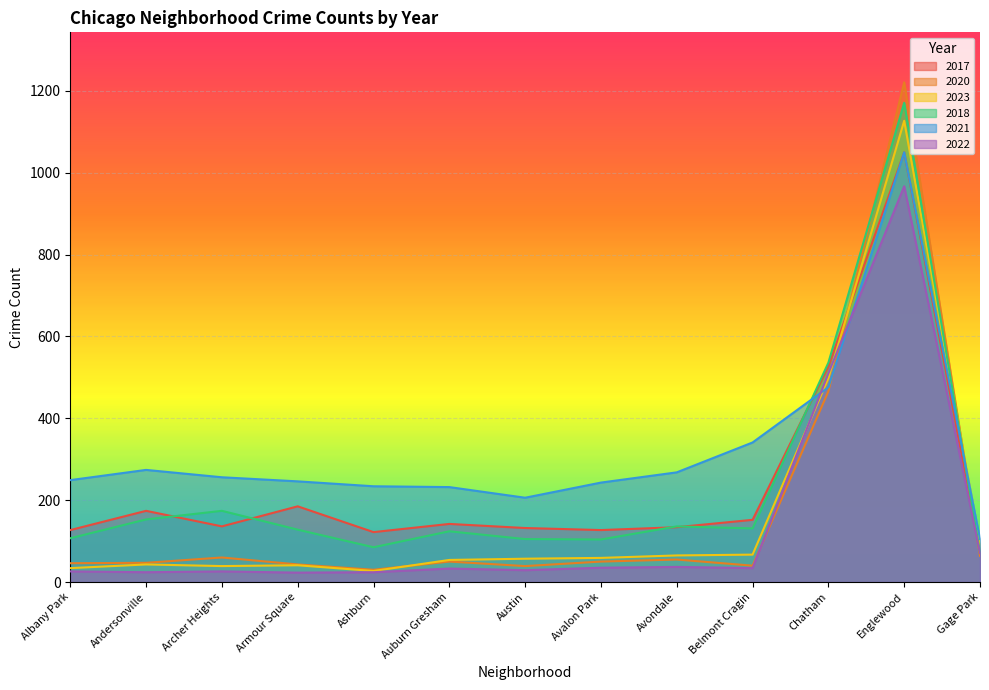

At which label is 2023 closest to 577?

Chatham